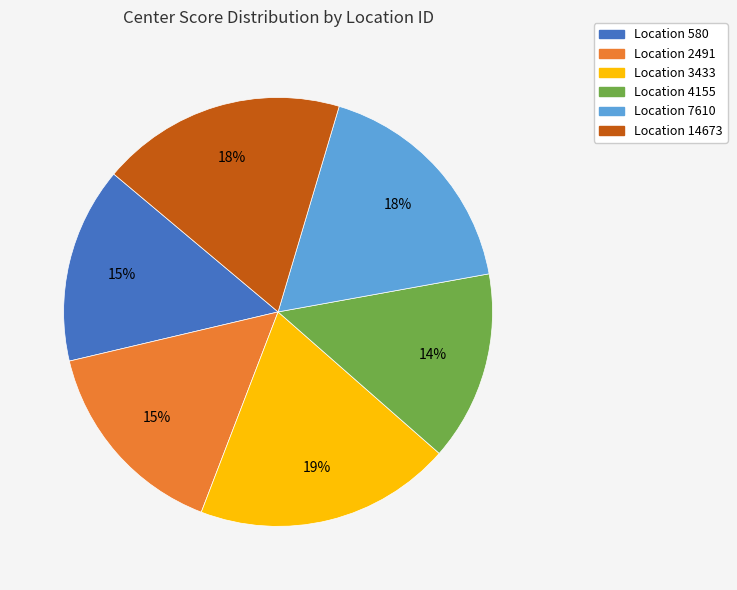

Count the number of slices in the pie.

6